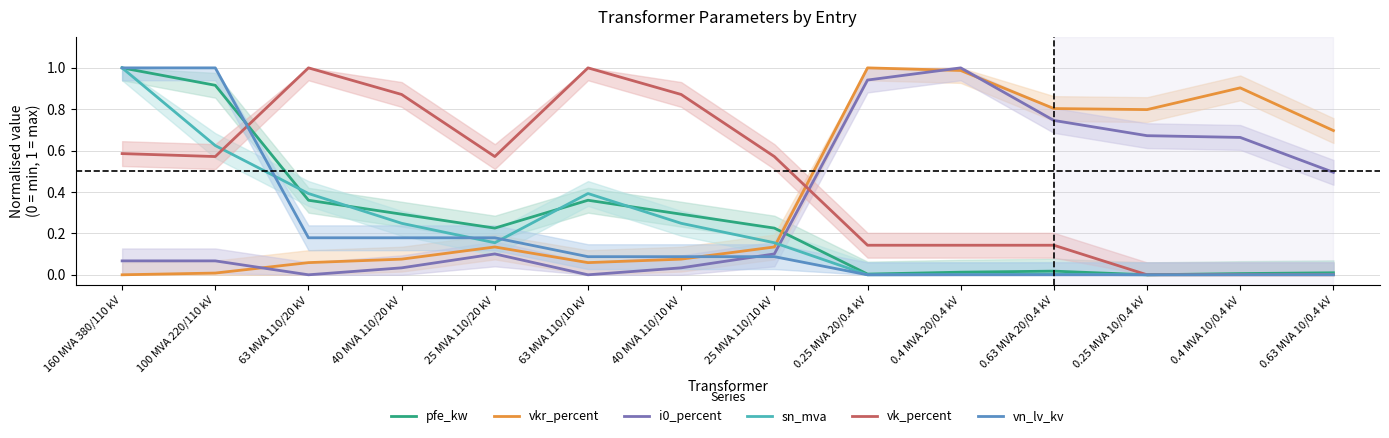

What is the total value across all series at 0.63 MVA 20/0.4 kV?

1.7